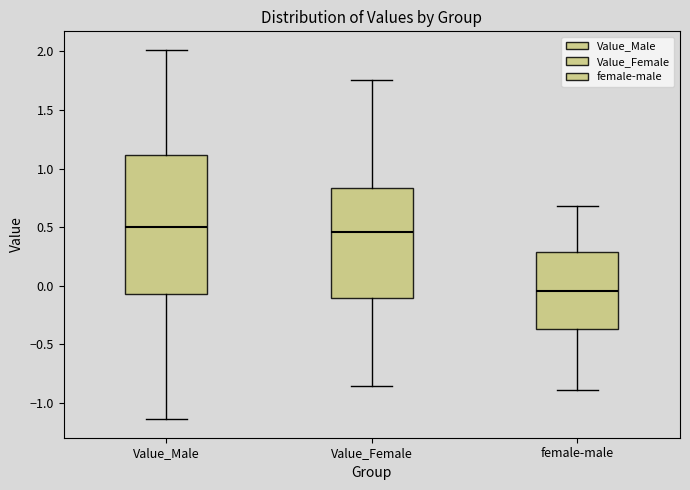

Which box is the tallest, from its lower edge to its upper edge?

Value_Male